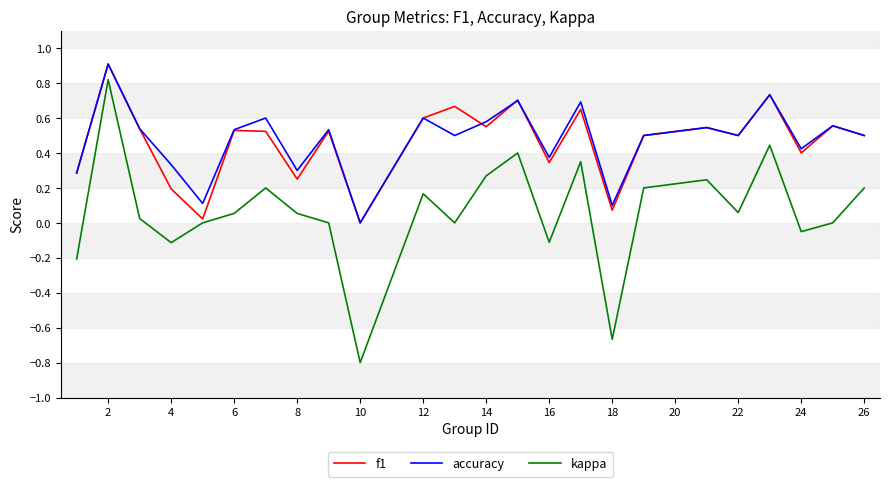

How many lines are shown in the chart?

3